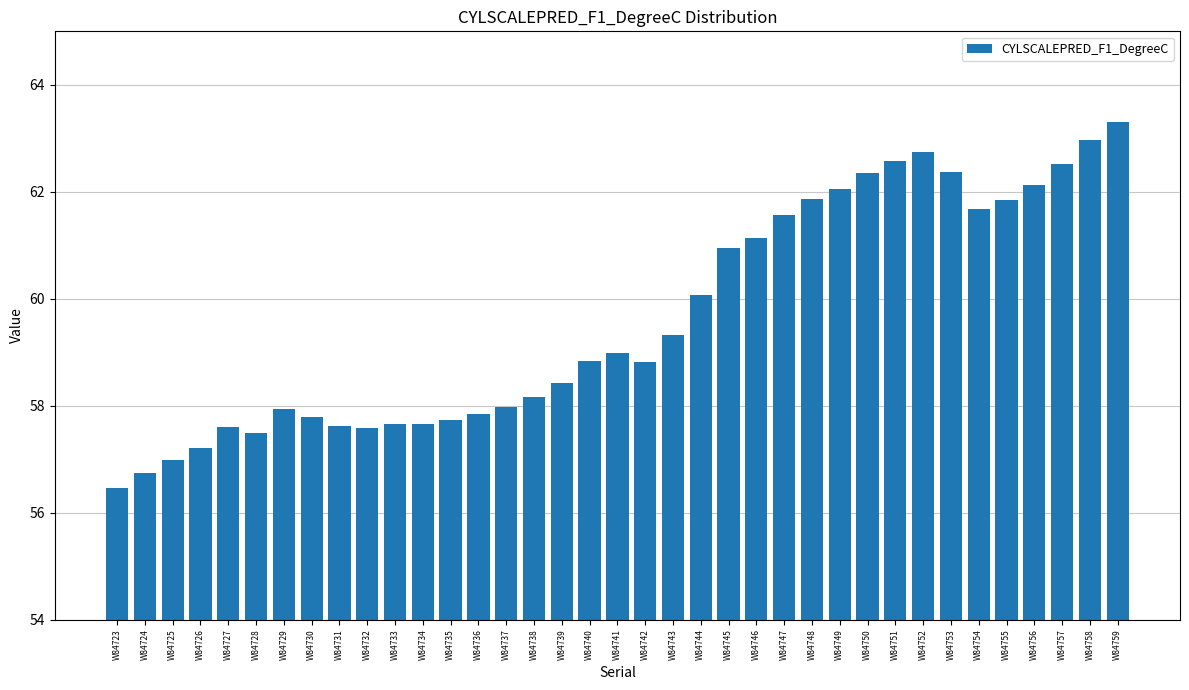

Which label corresponds to the largest value in the chart?

W84759